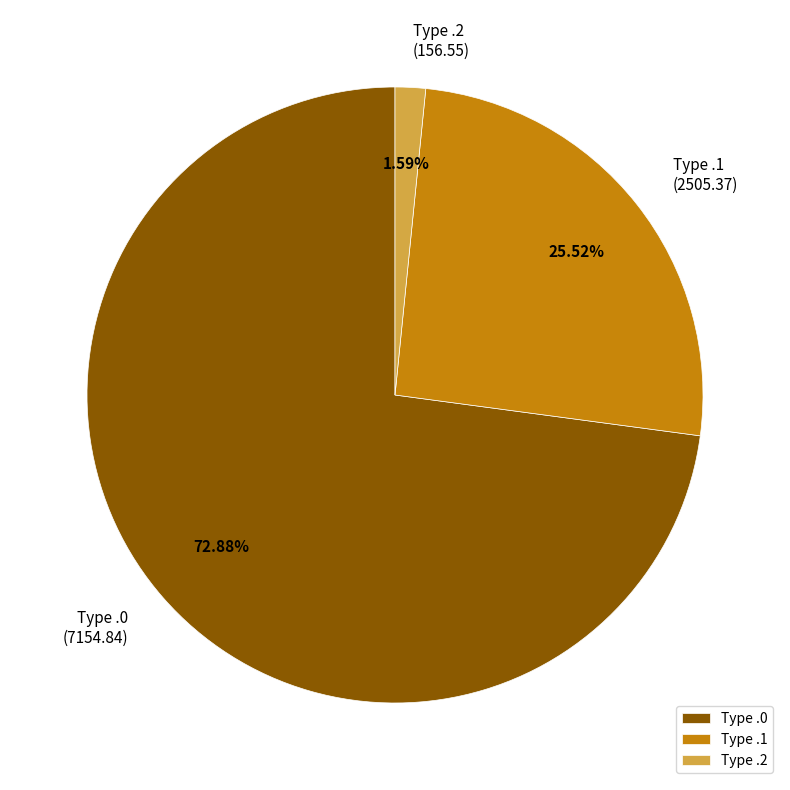

Is the sum of Type .0 and Type .1 greater than half?

Yes